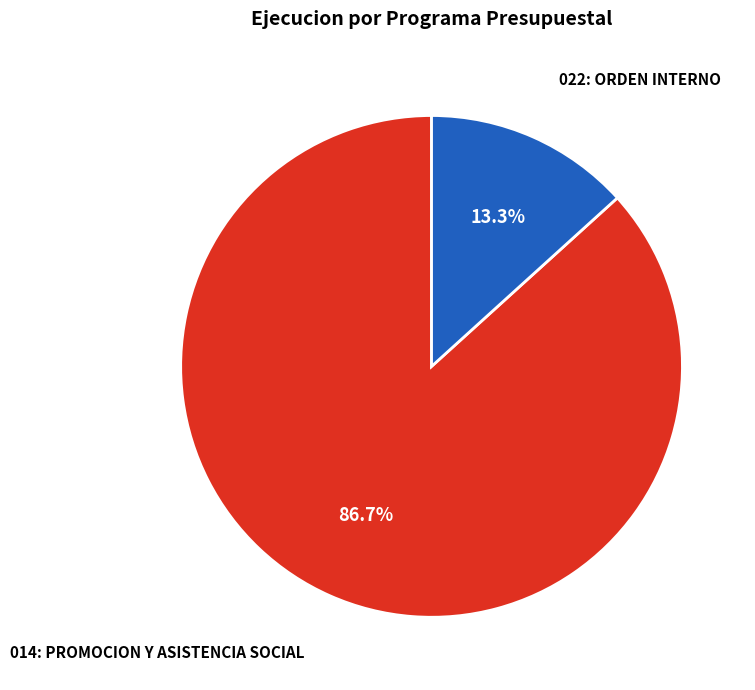

To the nearest percent, what is the average slice percentage?

50%